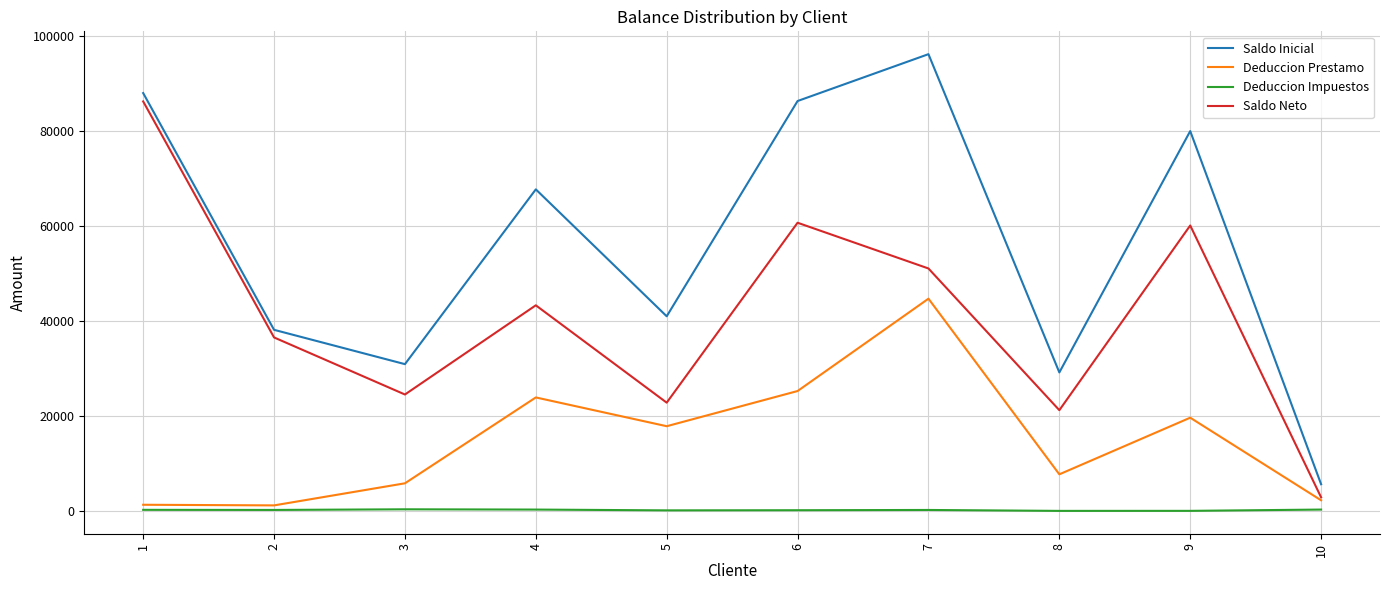

Which series has the largest range (max minus min)?

Saldo Inicial